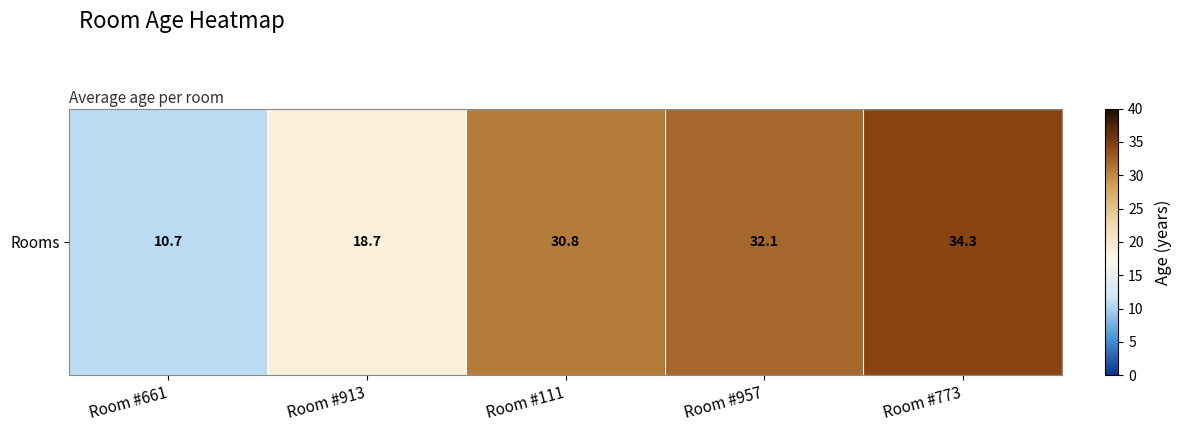

Between Room #111 and Room #913, which is larger?

Room #111